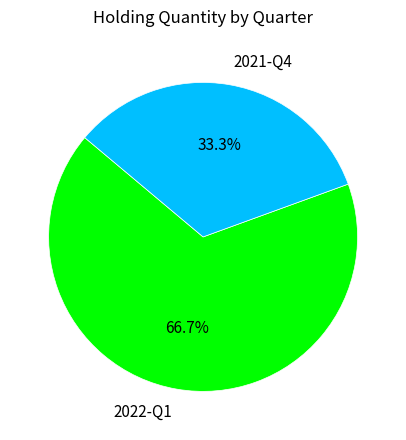

How many segments does this pie chart have?

2